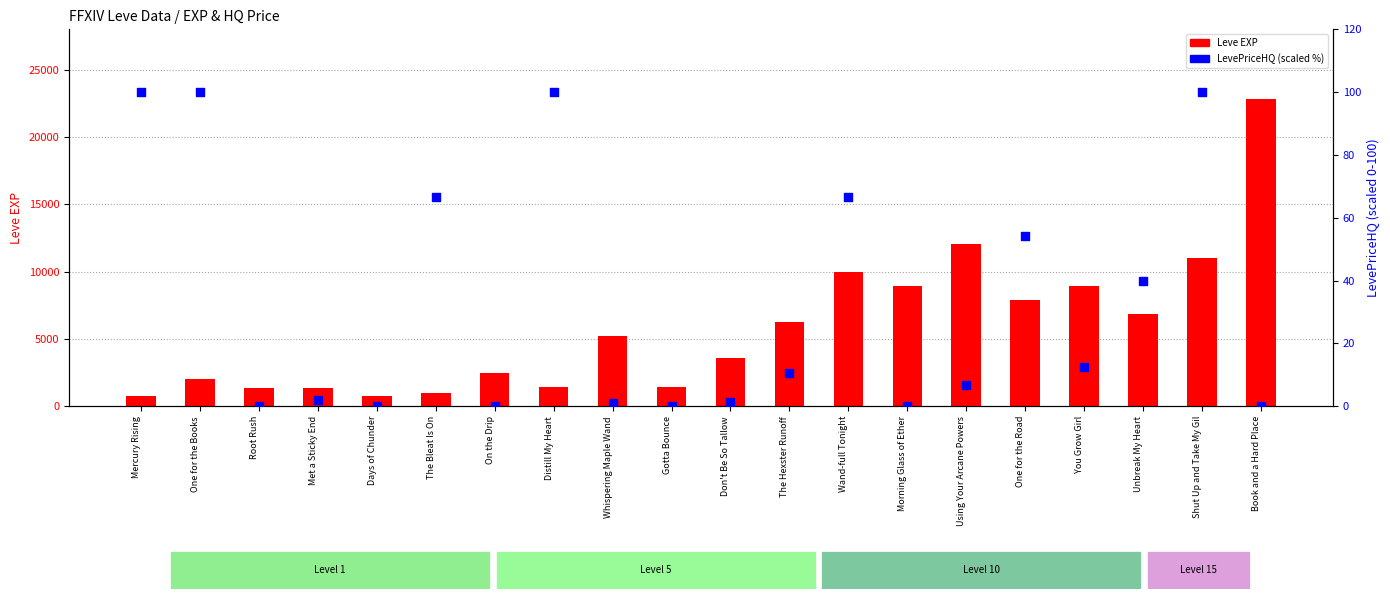

What is the total value across all series at Mercury Rising?

900.0